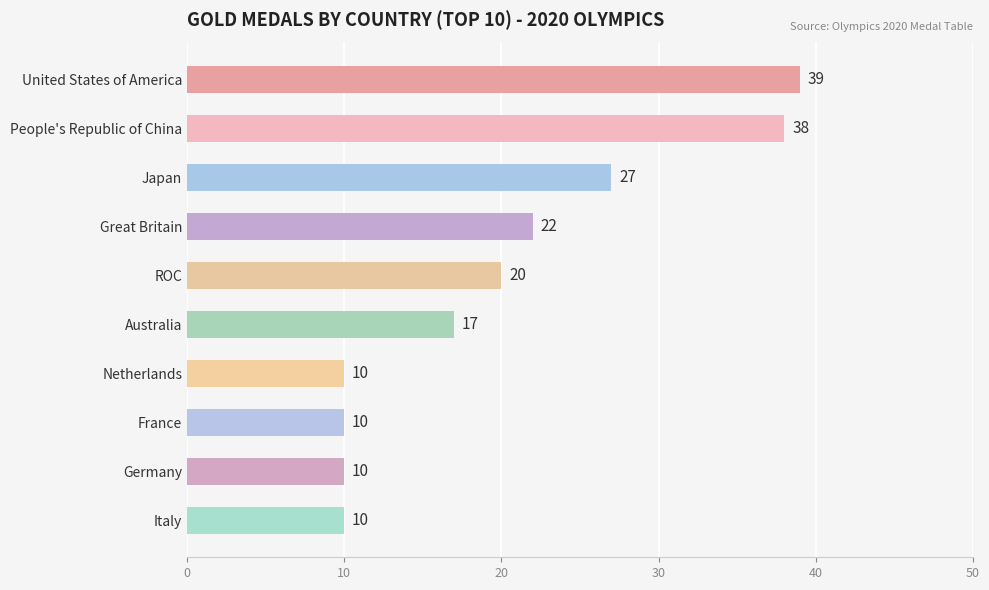

What is the label of the 10th bar from the bottom?

United States of America